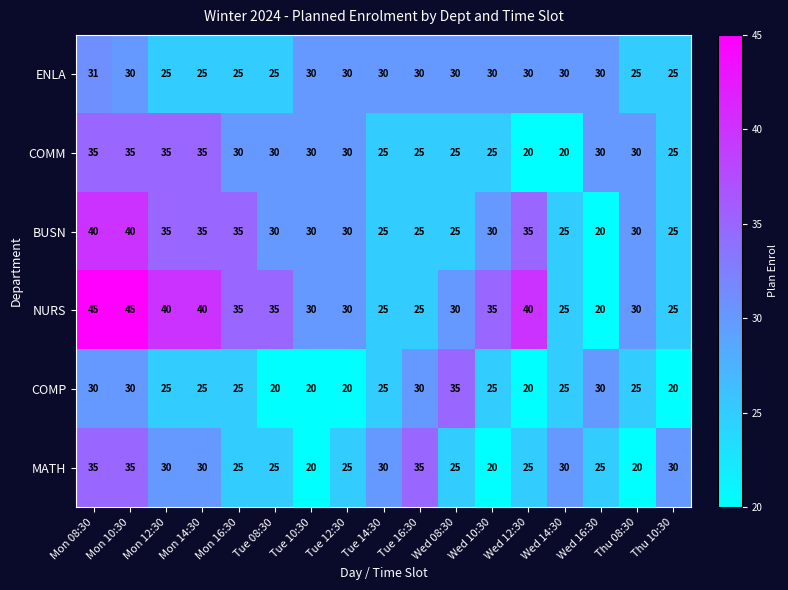

Which series has the largest range (max minus min)?

NURS